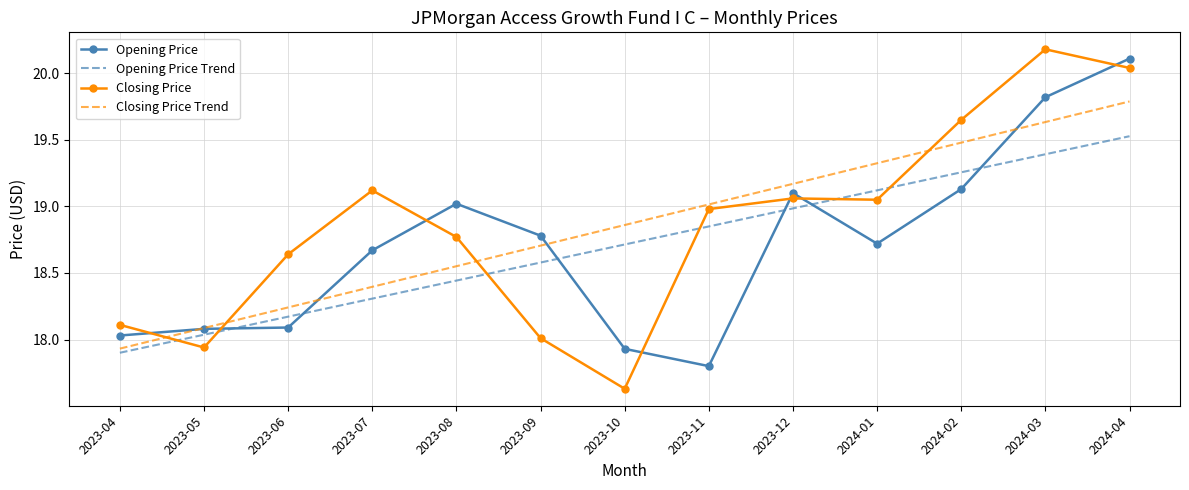

Which label corresponds to the smallest value in the chart?

2023-10